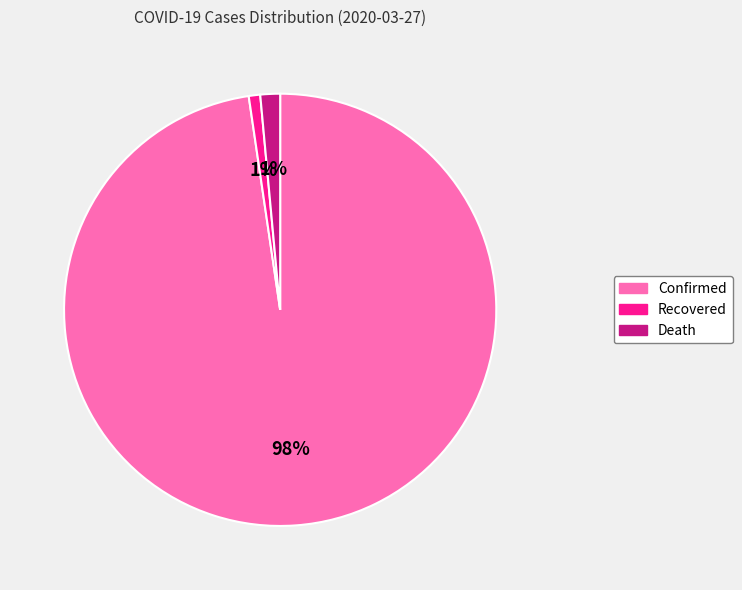

True or false: Death accounts for 11% of the total.

False